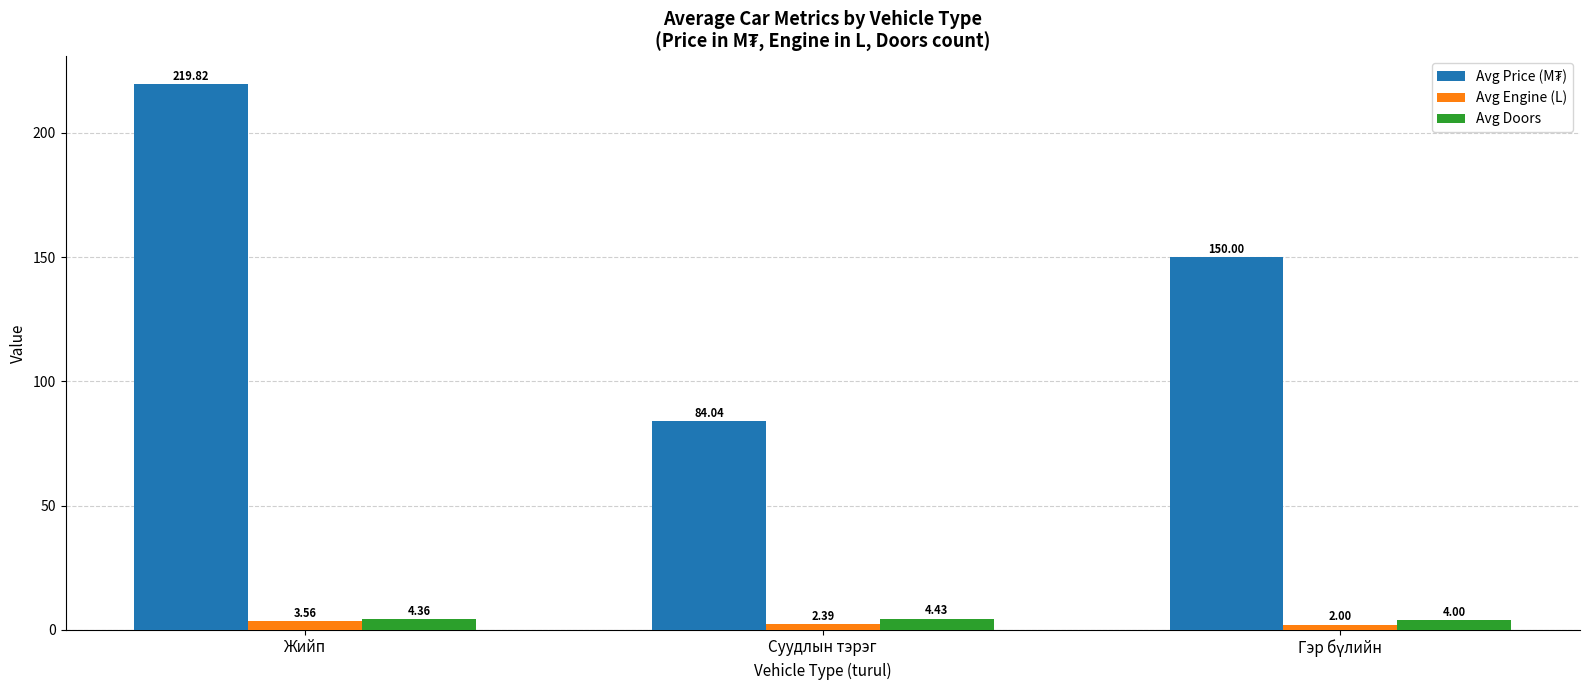

Is the value of Avg Engine (L) at Суудлын тэрэг greater than the value of Avg Doors at Суудлын тэрэг?

No